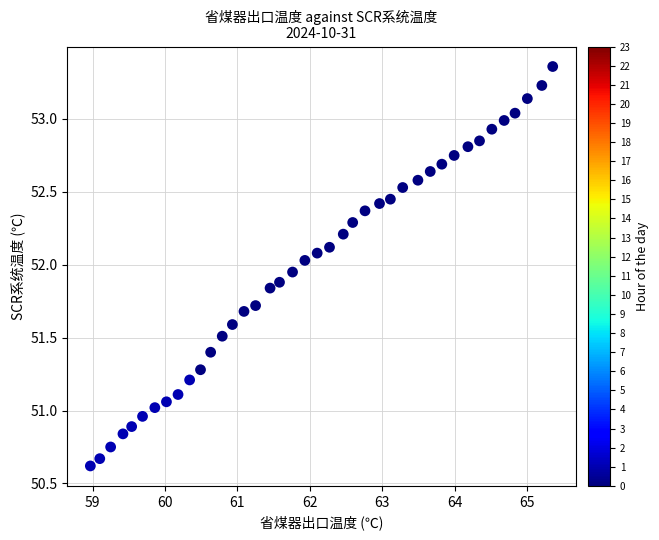

What is the range of Y values (max minus min)?

2.7